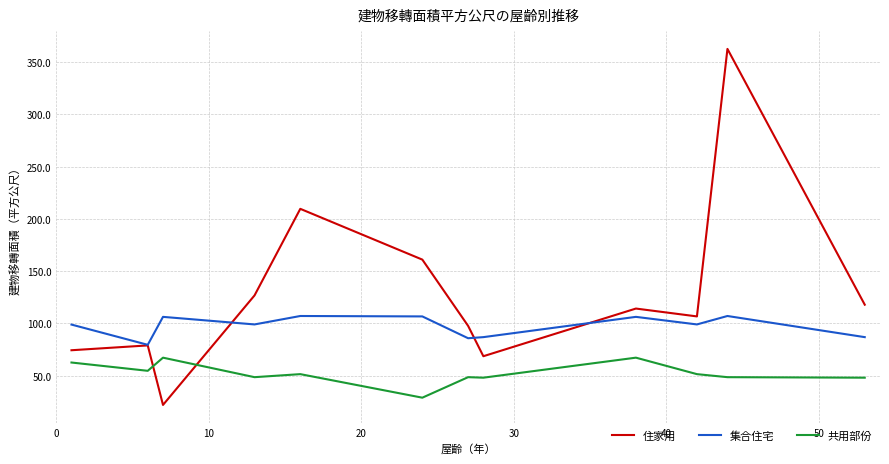

What is the sum of all 集合住宅 values?

1169.8